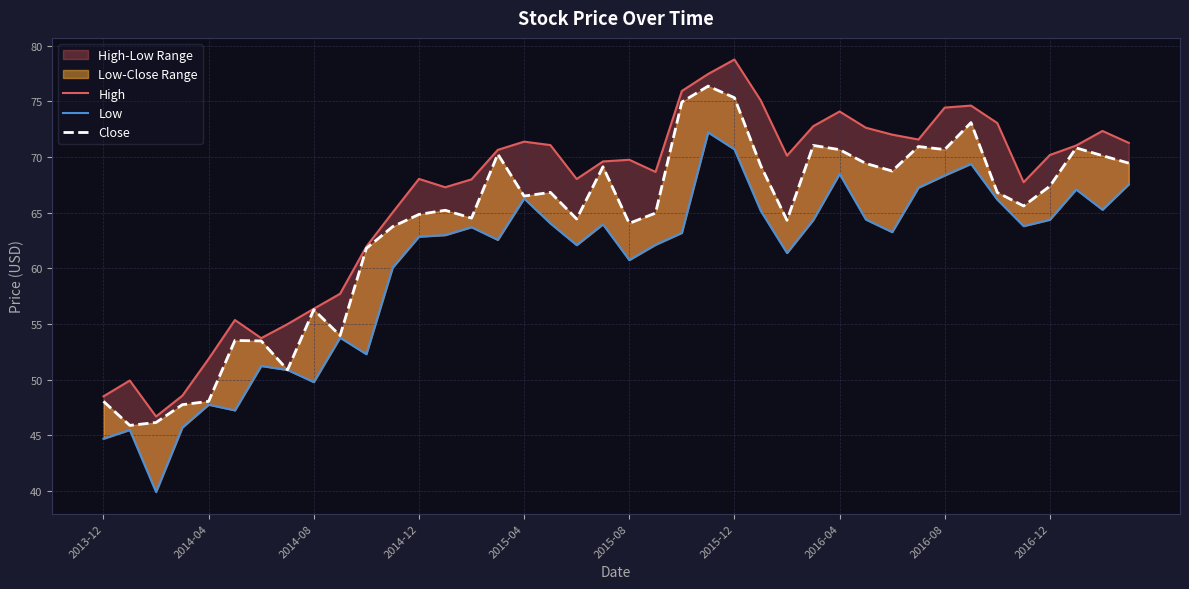

What is the difference between the second highest and minimum values in the High series?

30.8